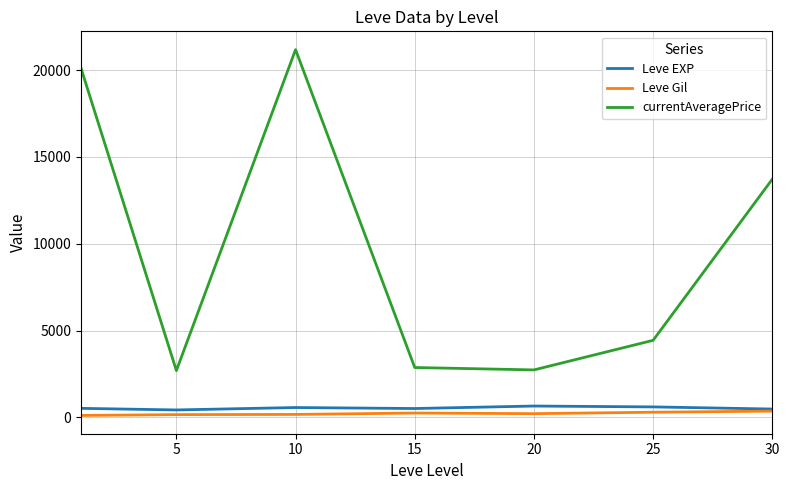

True or false: currentAveragePrice and Leve EXP cross at least once.

False